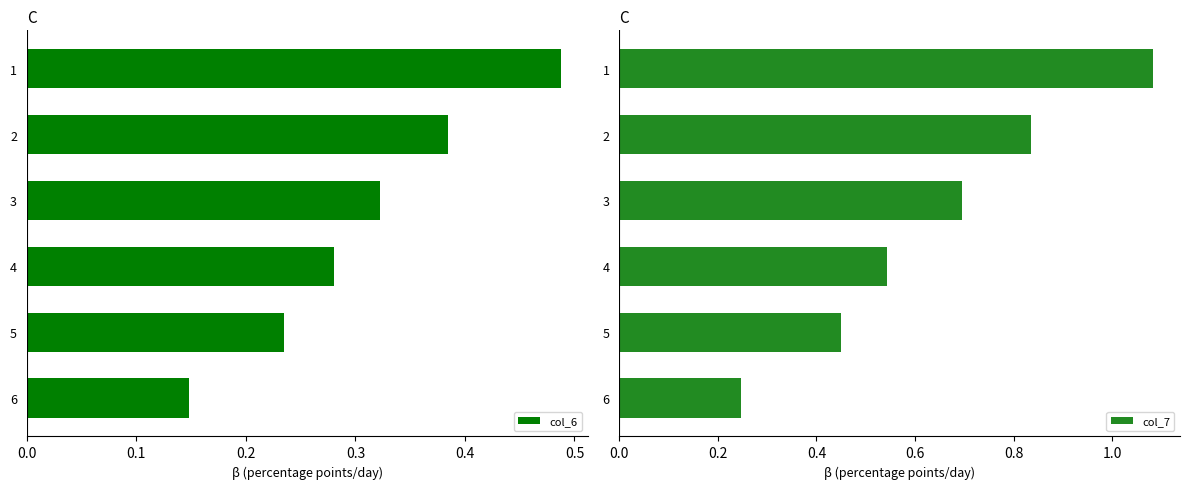

The value of col_7 at 2 is 1.4. True or false?

False